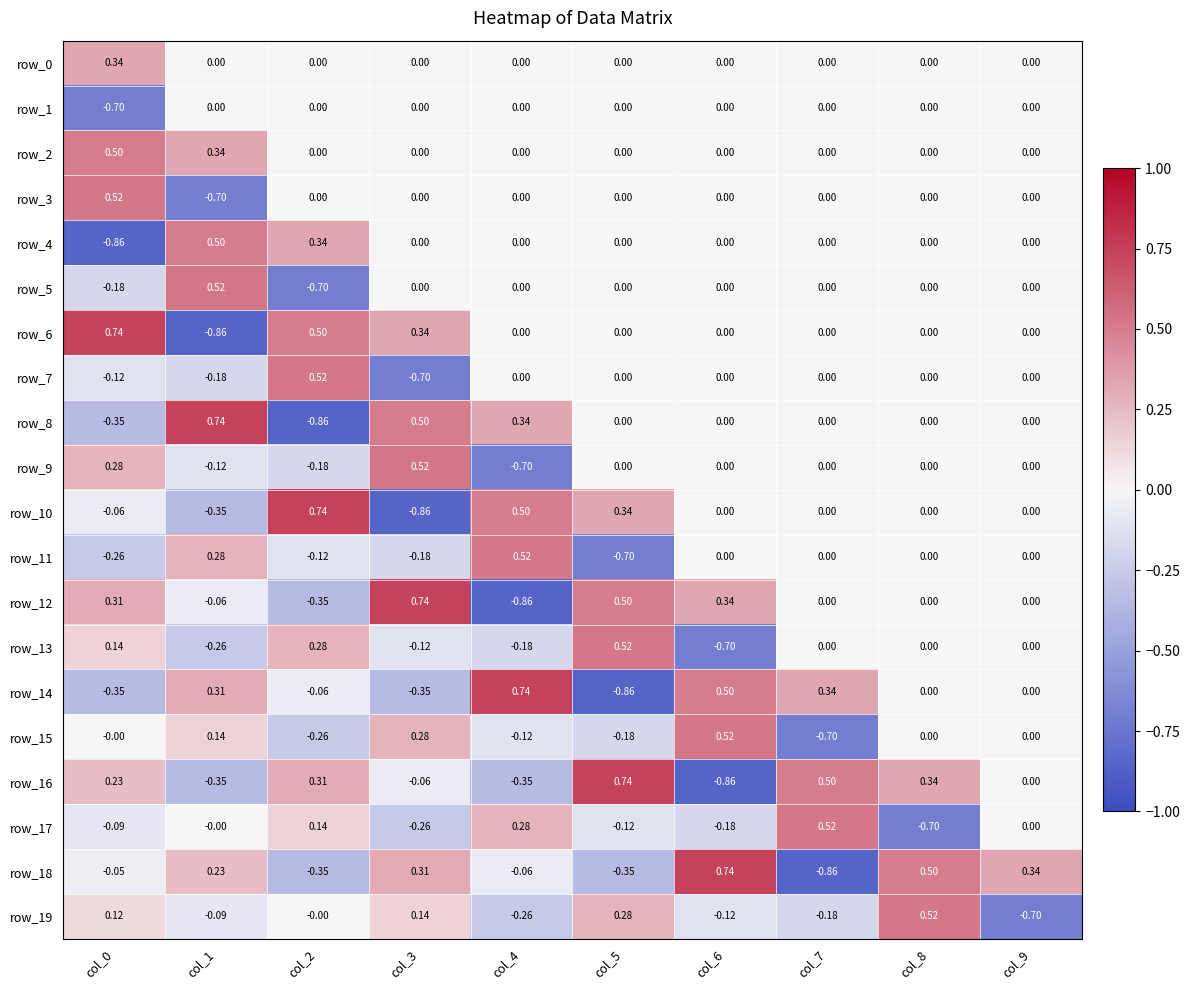

What is the difference between the second highest and second lowest values in the row_17 series?

0.5